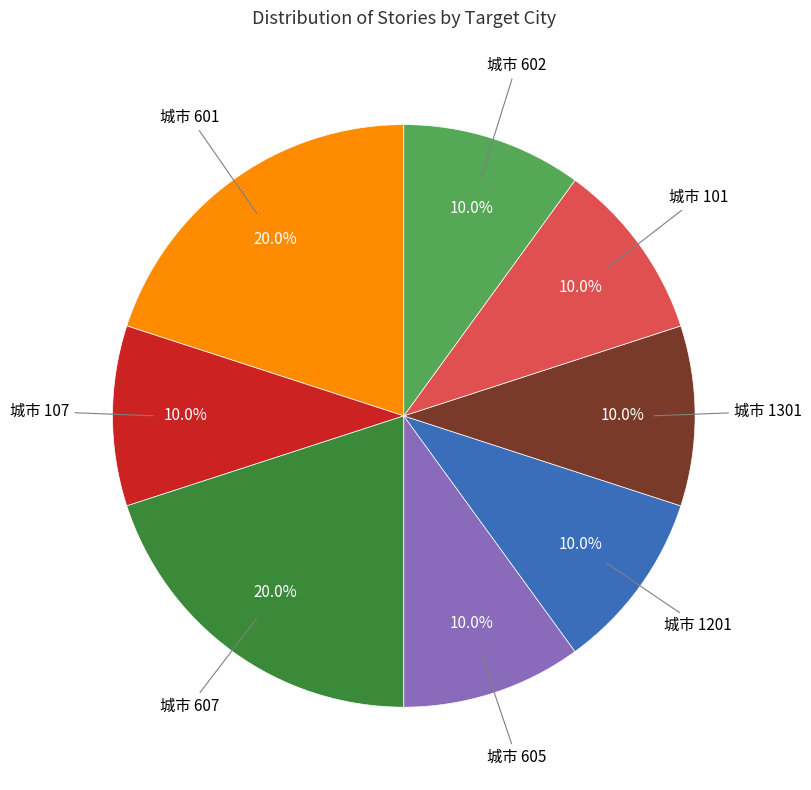

How many segments does this pie chart have?

8